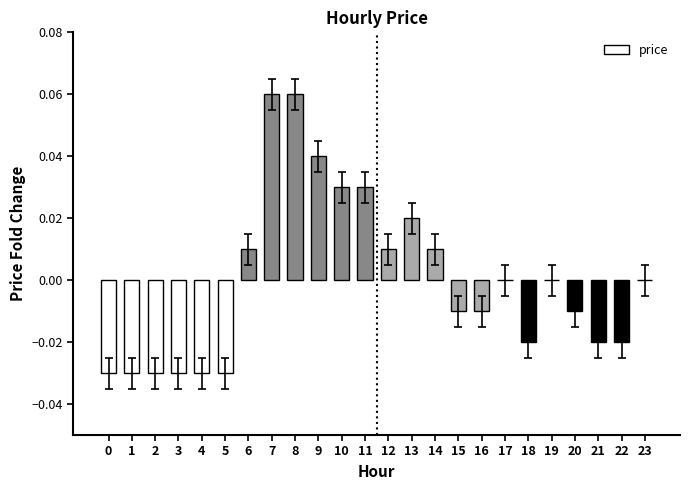

Is it true that the value at 16 is -0.0?

True